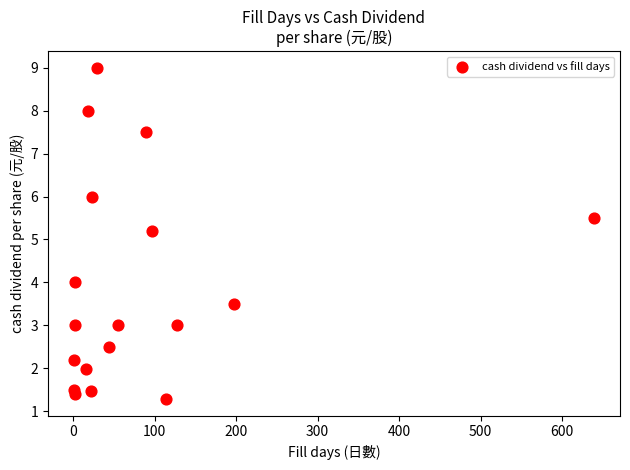

What is the range of Y values (max minus min)?

7.7